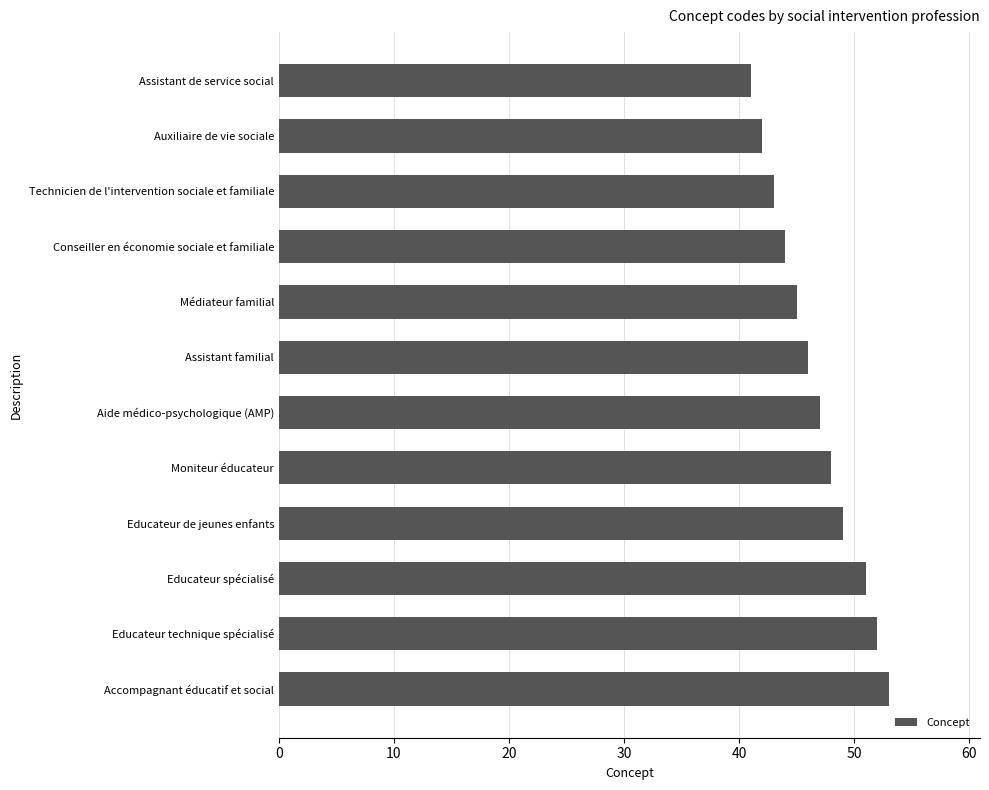

Reading top to bottom, list all the values displayed in this chart.

41	42	43	44	45	46	47	48	49	51	52	53